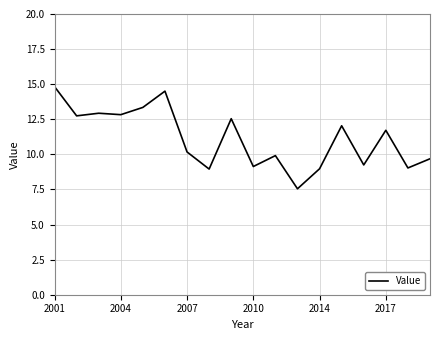

What is the difference between the maximum and minimum values?

7.3